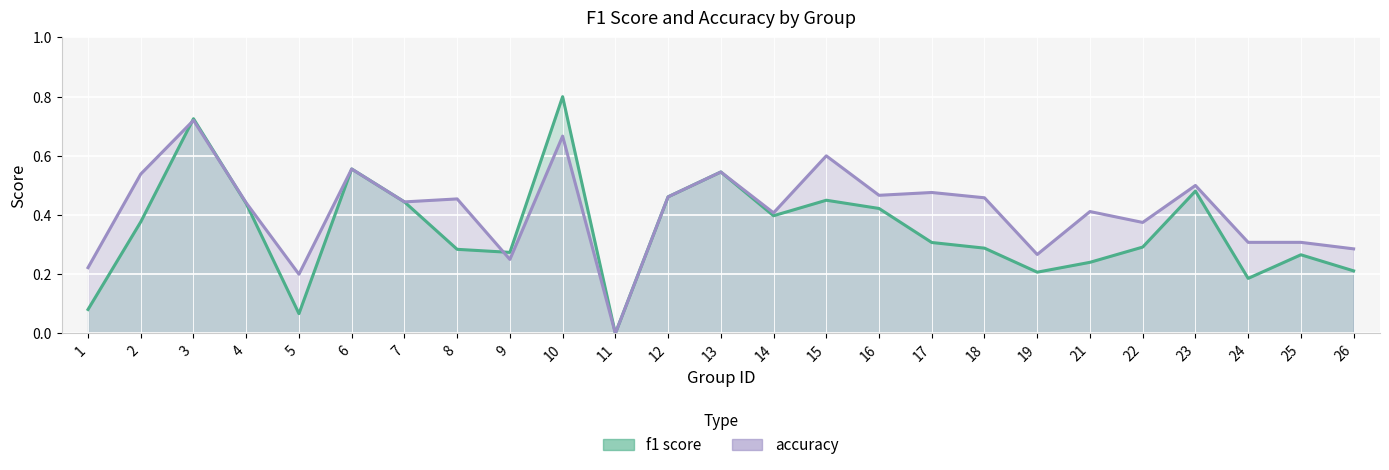

Which label corresponds to the smallest value in the chart?

11